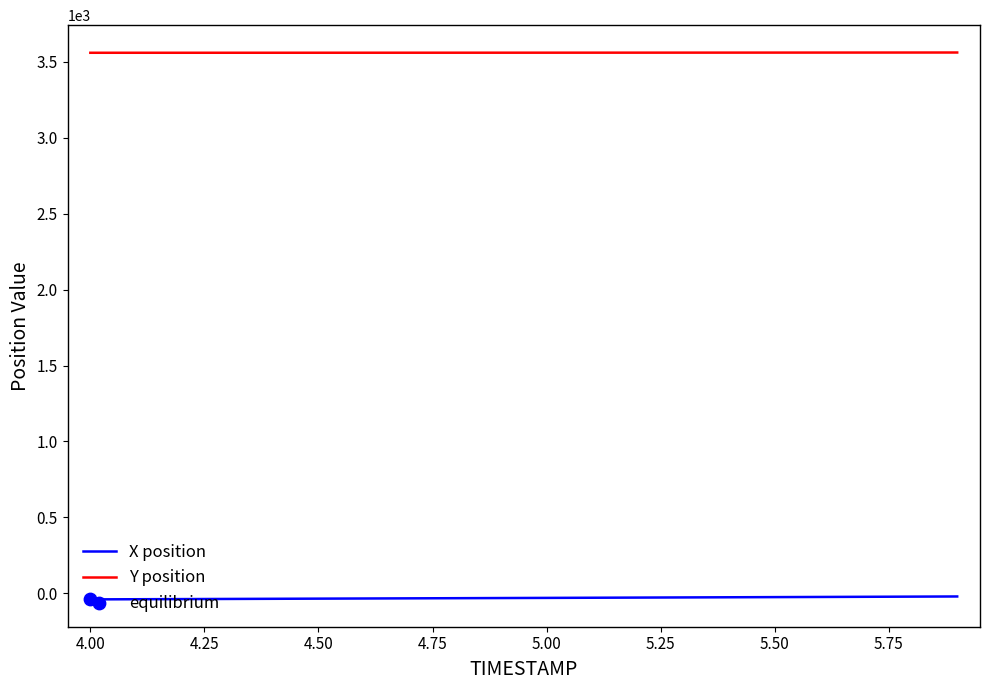

True or false: Y position and X position cross at least once.

False